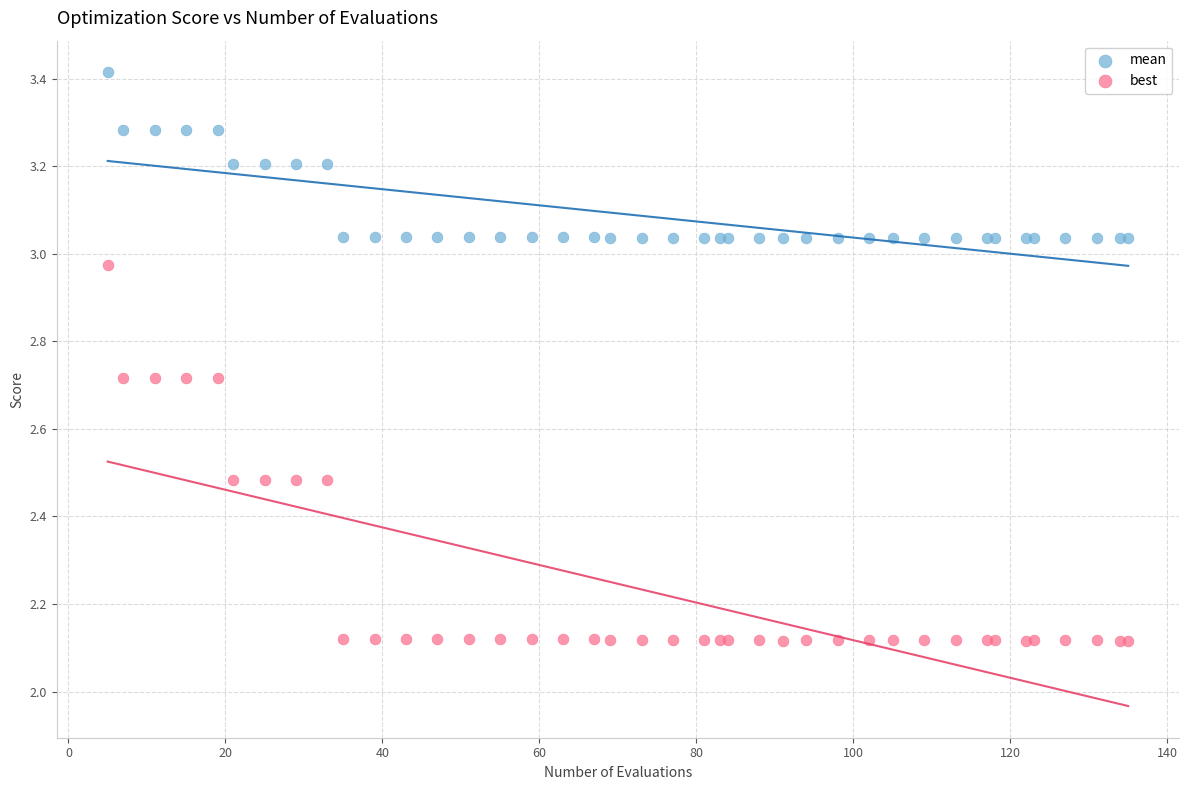

Which series has the widest spread of Y values?

best